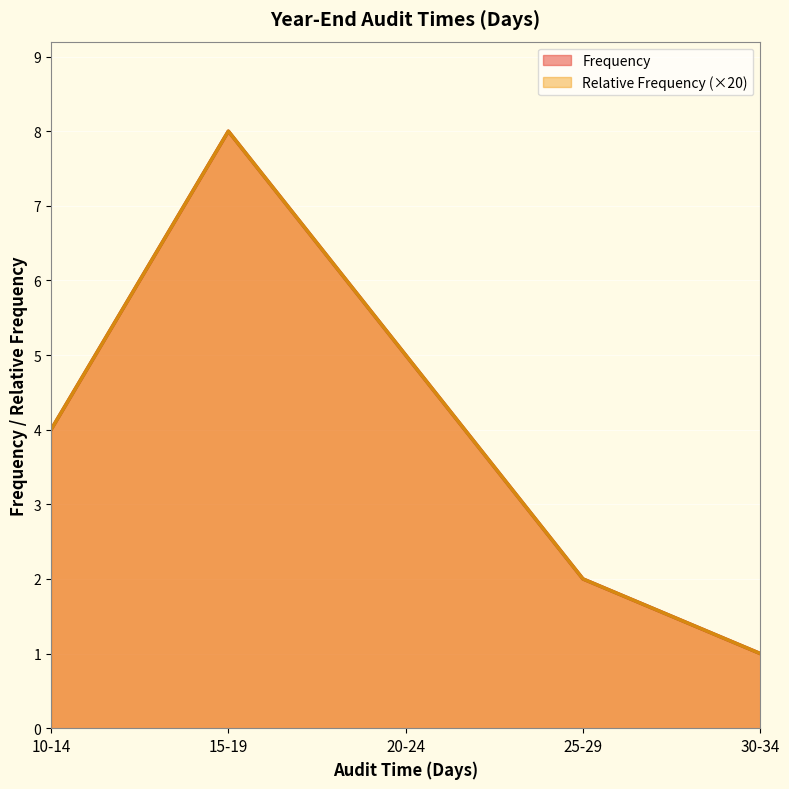

True or false: Relative Frequency has more than 0 interior local peaks.

True